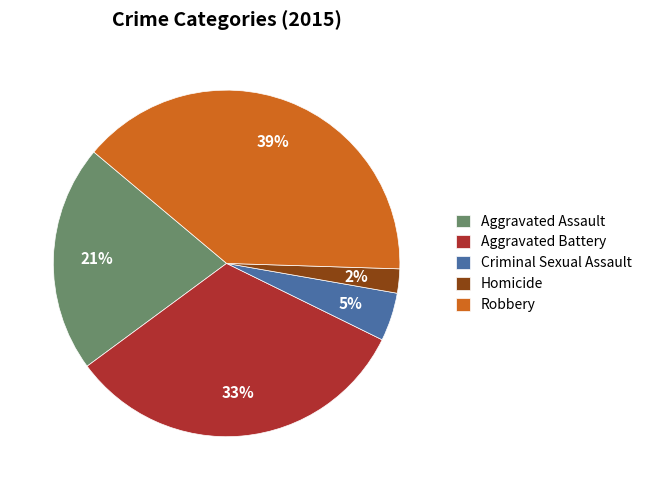

To the nearest percent, what is the average slice percentage?

20%